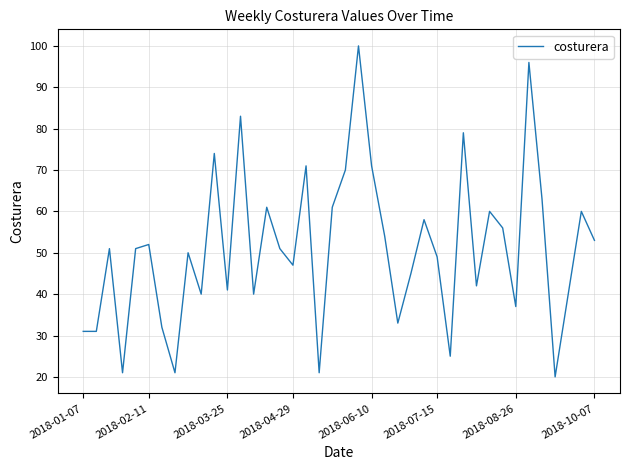

What is the smallest value displayed?

20